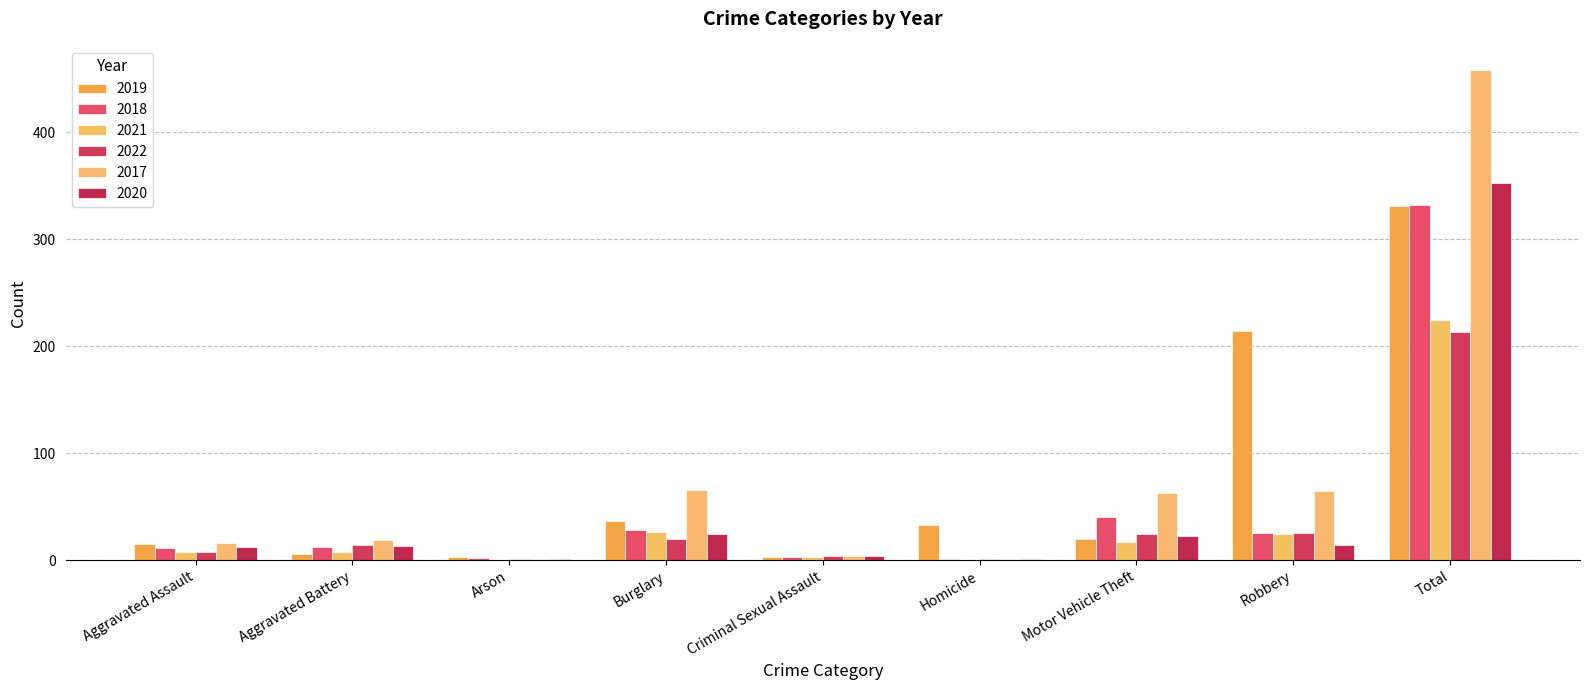

Rank the categories by 2019 value from lowest to highest.

Arson, Criminal Sexual Assault, Aggravated Battery, Aggravated Assault, Motor Vehicle Theft, Homicide, Burglary, Robbery, Total